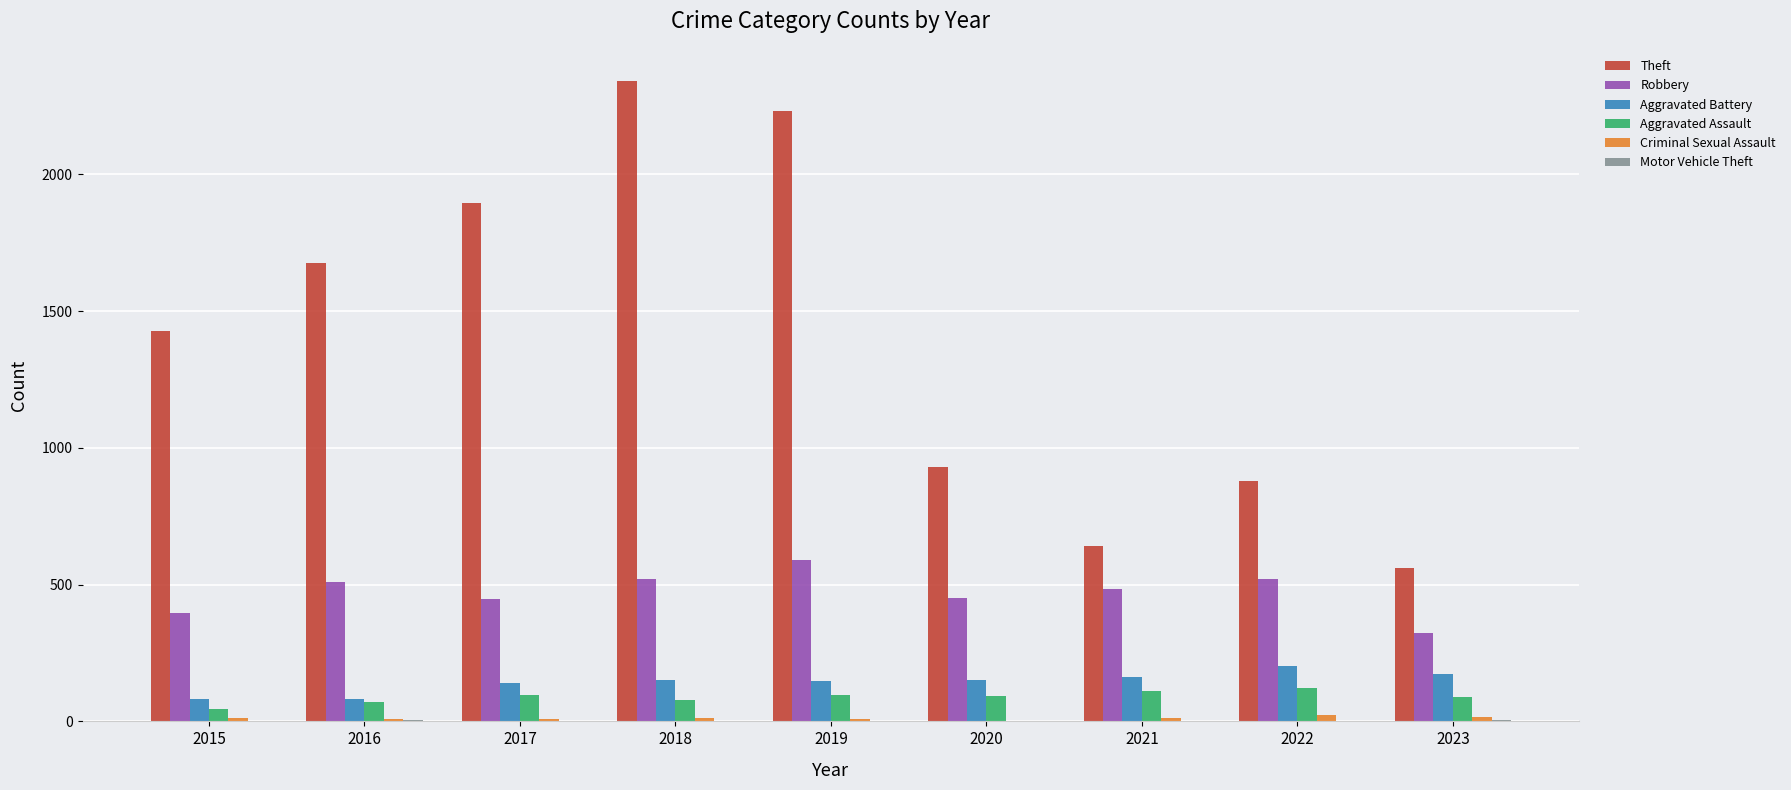

Which series changed the most between 2015 and 2018?

Theft